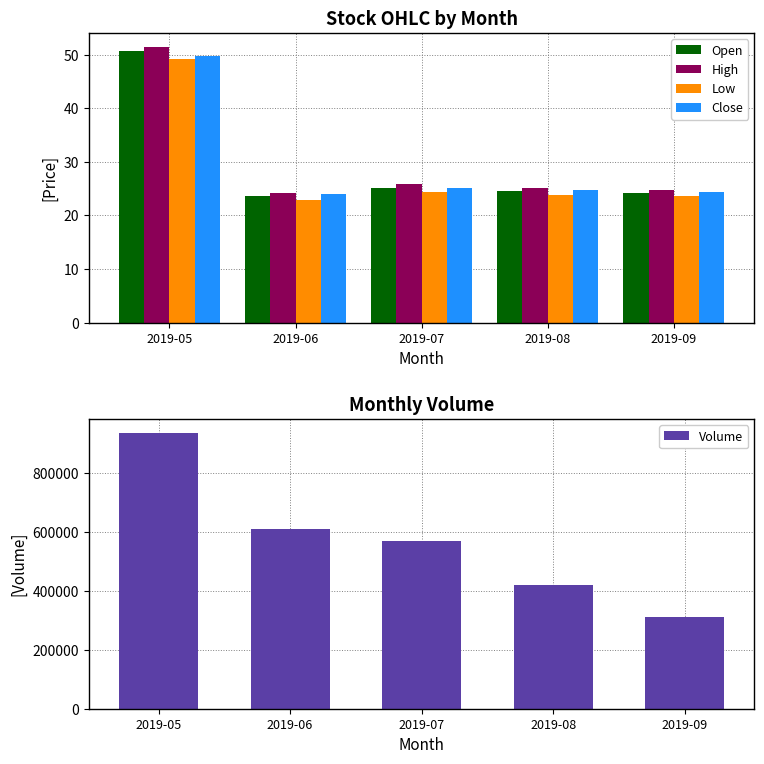

Which series has the widest spread of values?

Volume